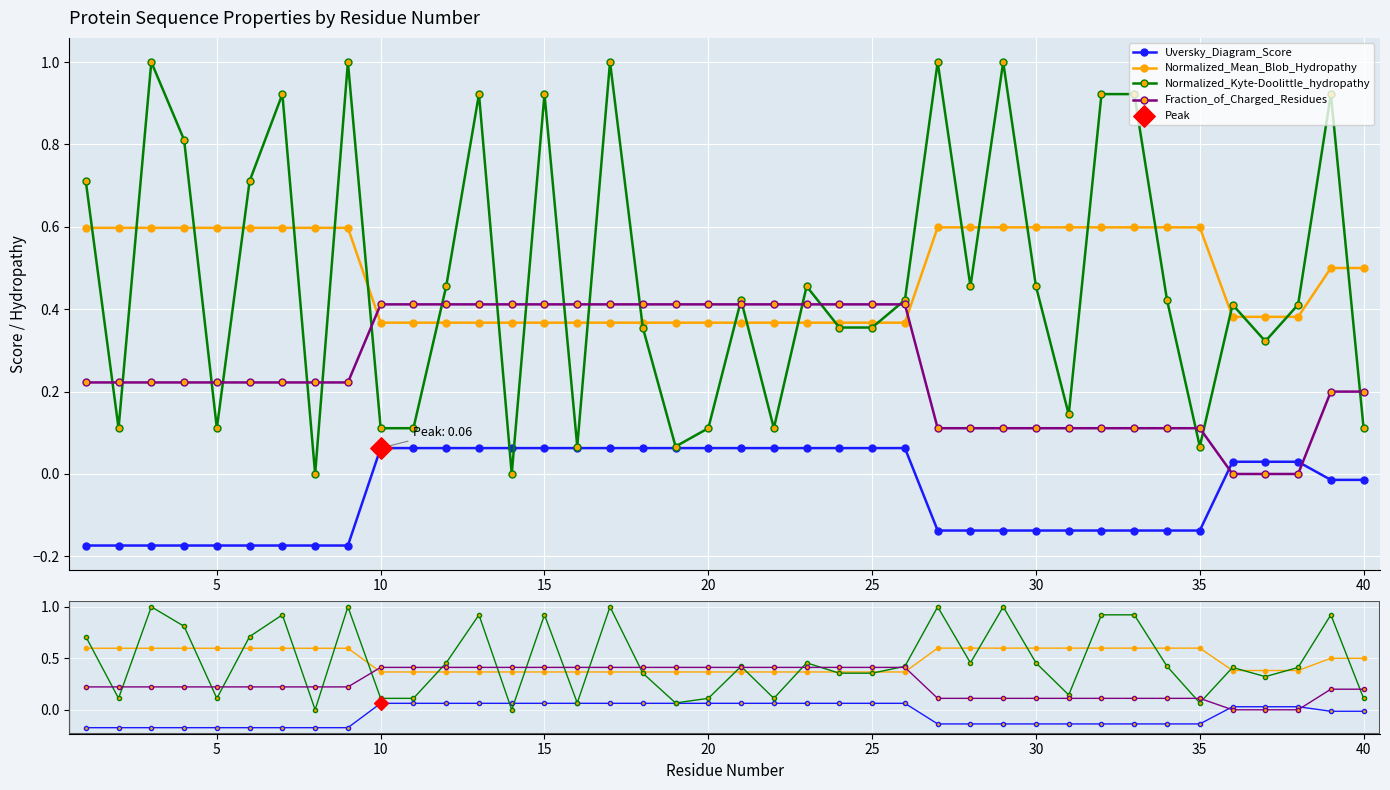

Which series has the largest total across all categories?

Normalized_Kyte-Doolittle_hydropathy